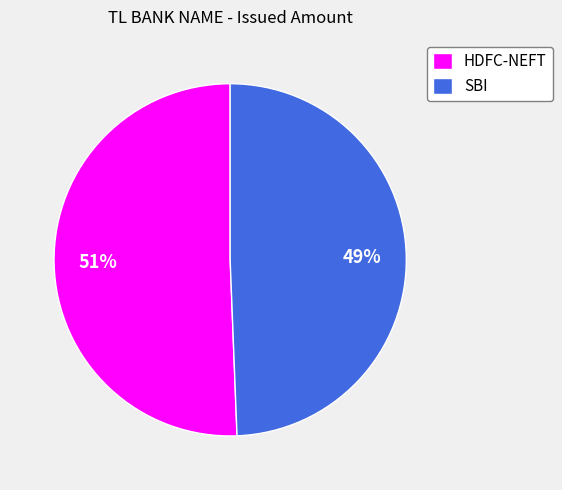

To the nearest percent, what portion does HDFC-NEFT represent?

51%